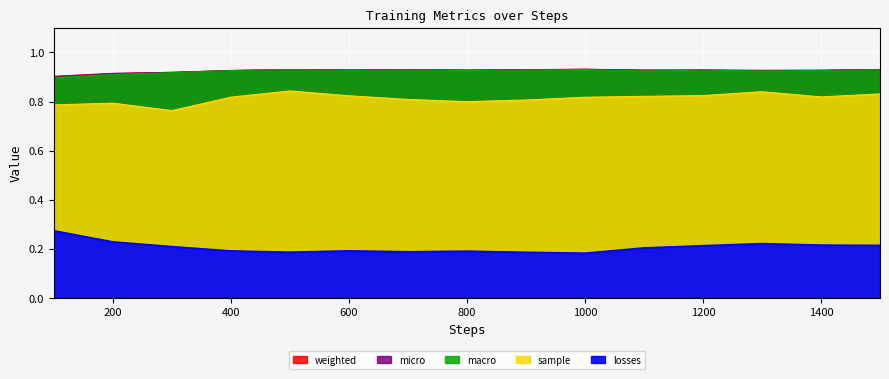

Rank the series at 600 from lowest to highest value.

losses, sample, macro, weighted, micro